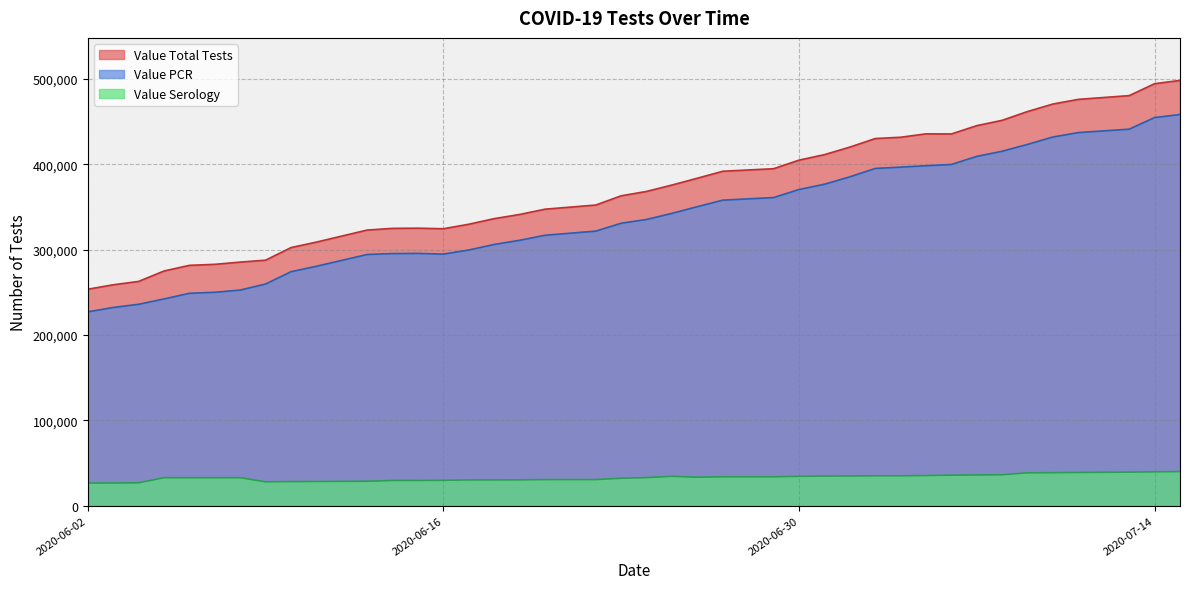

Does the chart have visible grid lines?

Yes